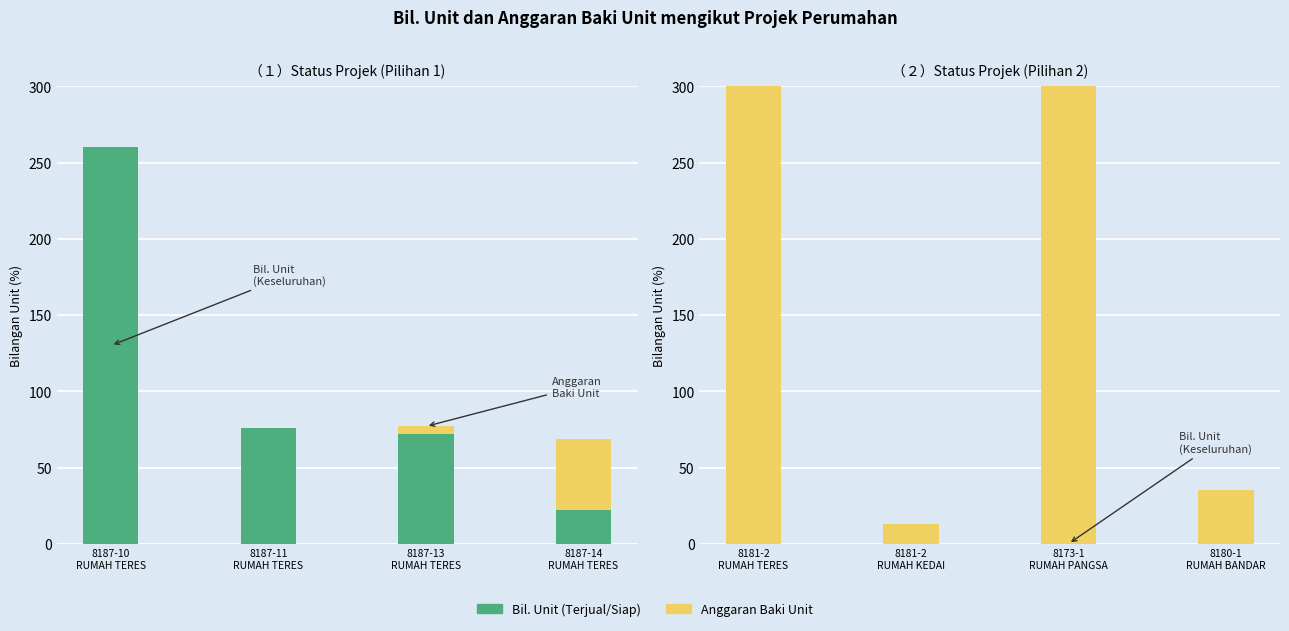

How many groups of bars are there?

4